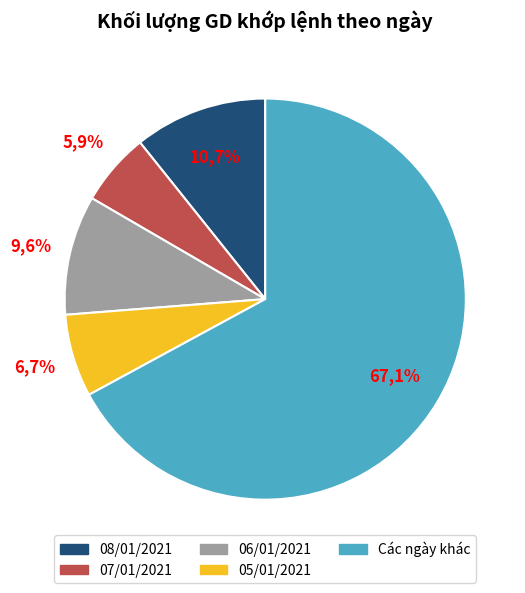

Is 28/12/2020 the majority of the pie?

No